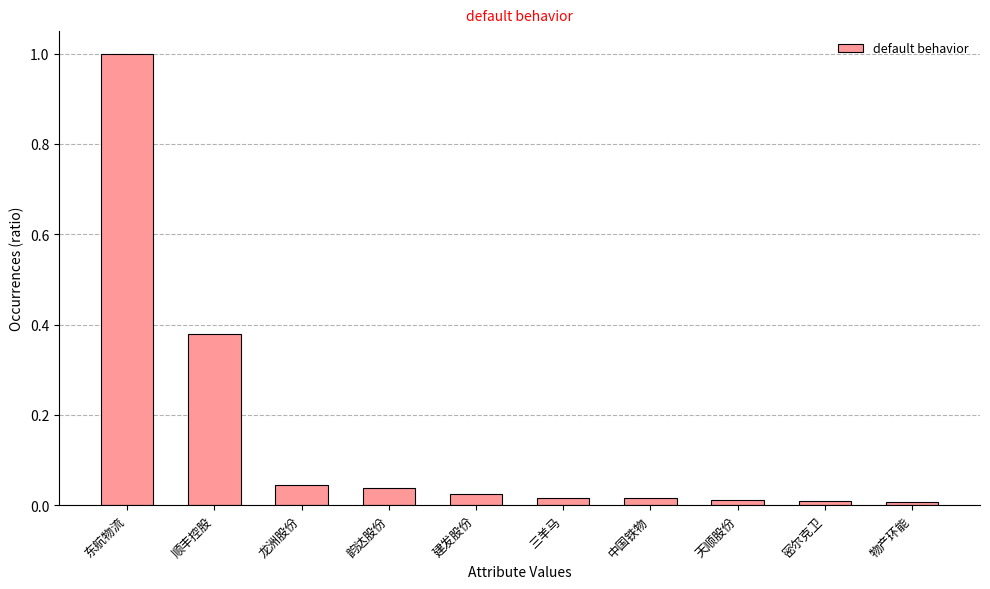

What is the average value?

0.2